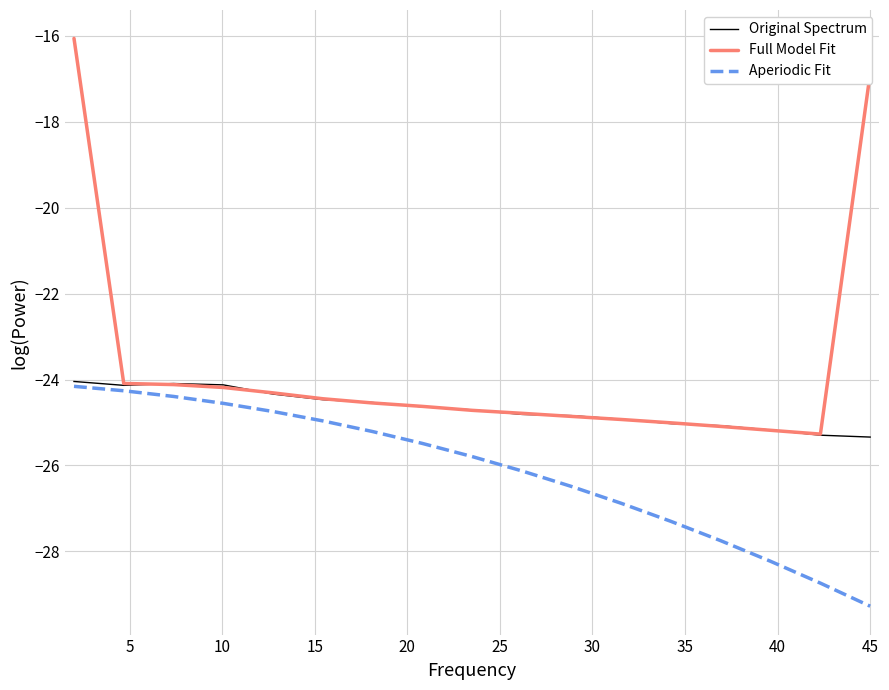

True or false: Aperiodic Fit and Full Model Fit cross at least once.

False